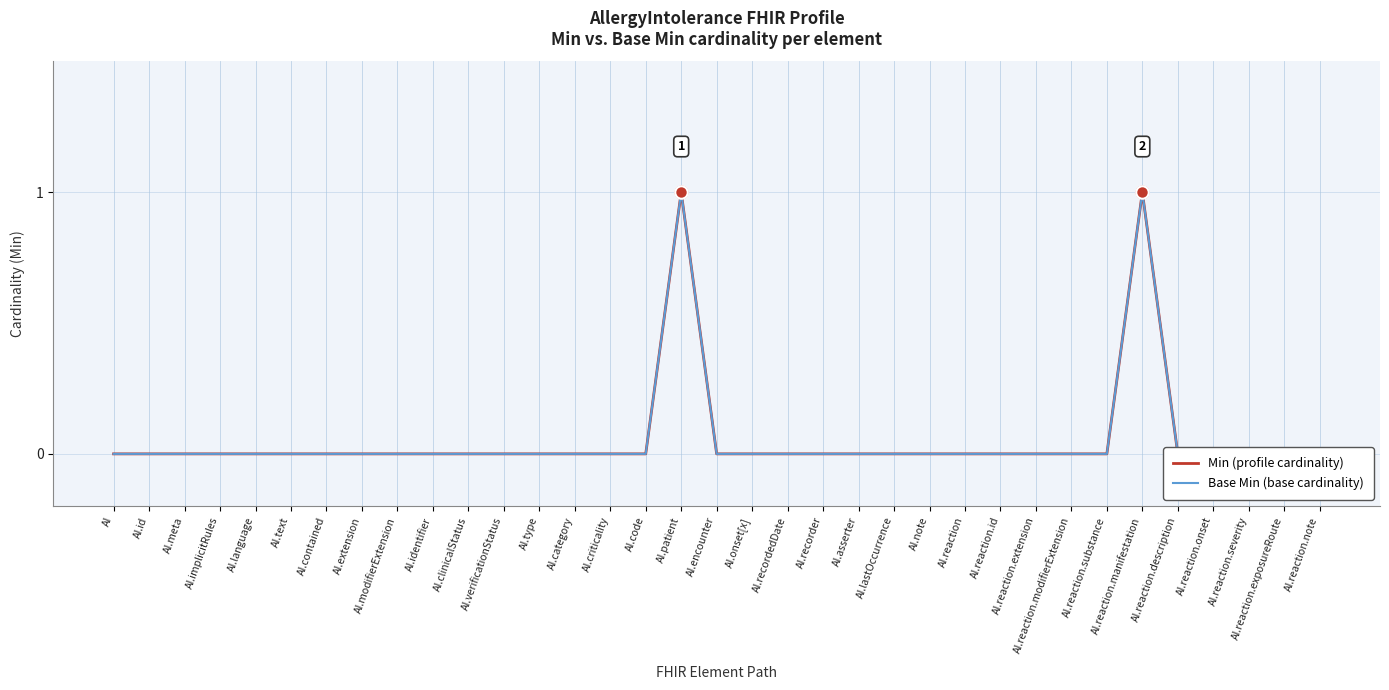

What is the label of the 25th point from the left?

AI.reaction